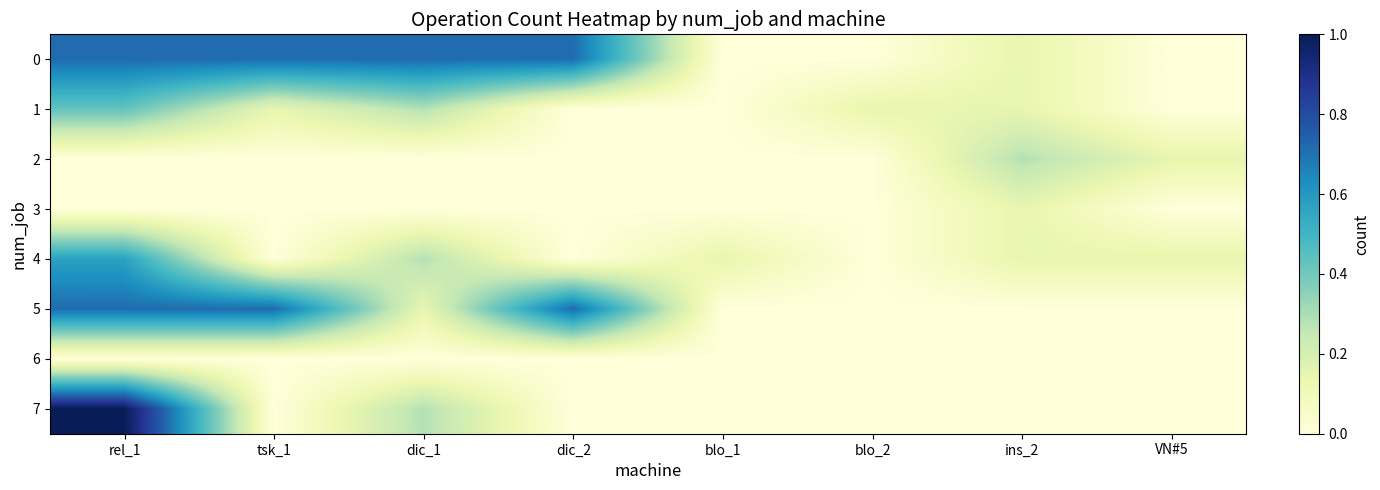

Rank the series by their maximum value, from highest to lowest.

7, 0, 5, 4, 1, 2, 3, 6